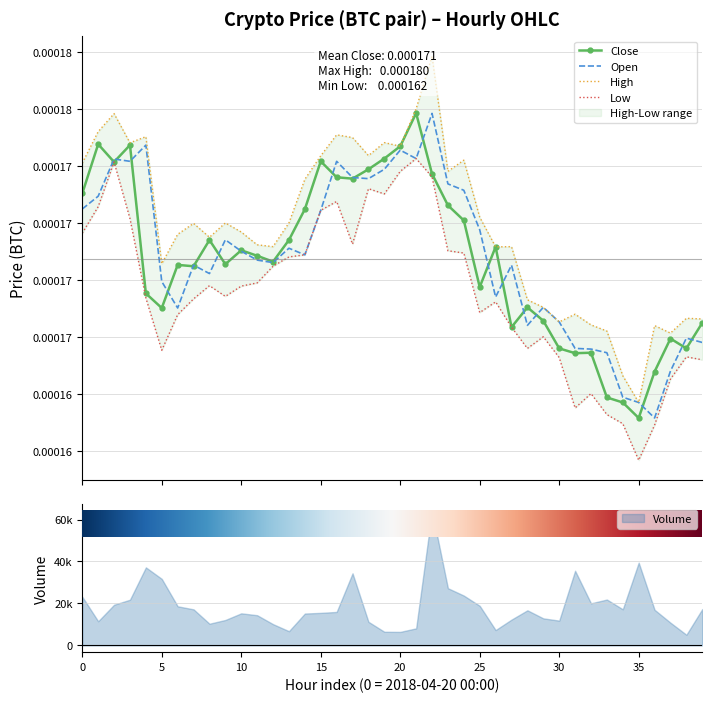

The value of High at 27 is 0.0. True or false?

True